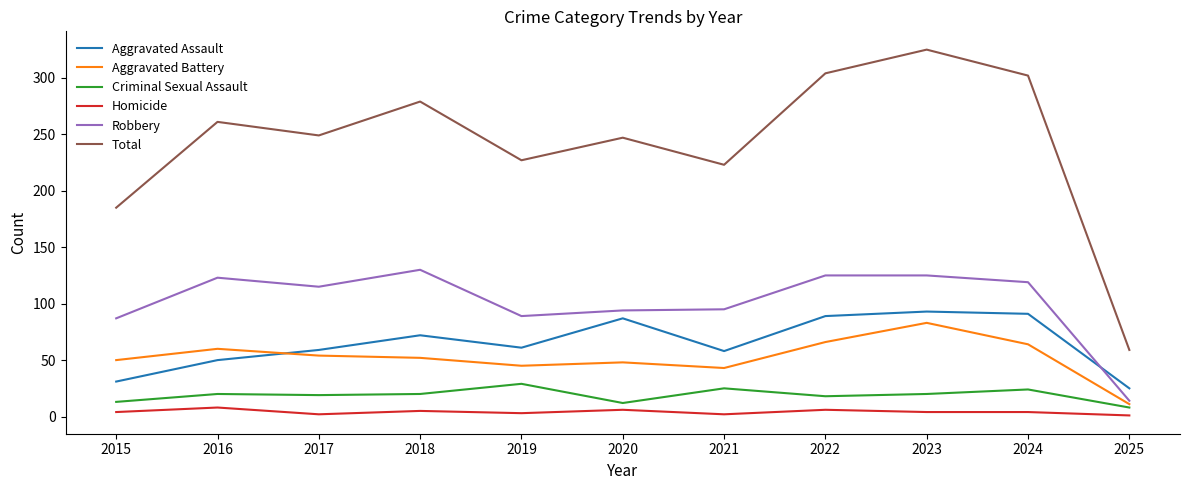

True or false: Total and Homicide intersect in this chart.

False